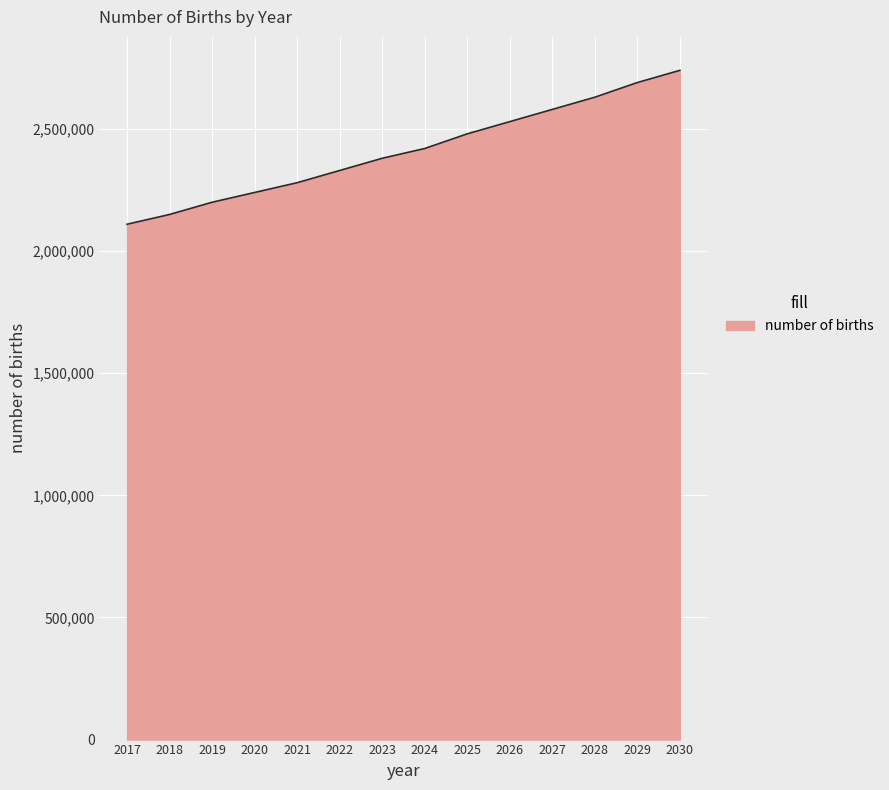

Is it true that the value at 2021 is 2280000?

True